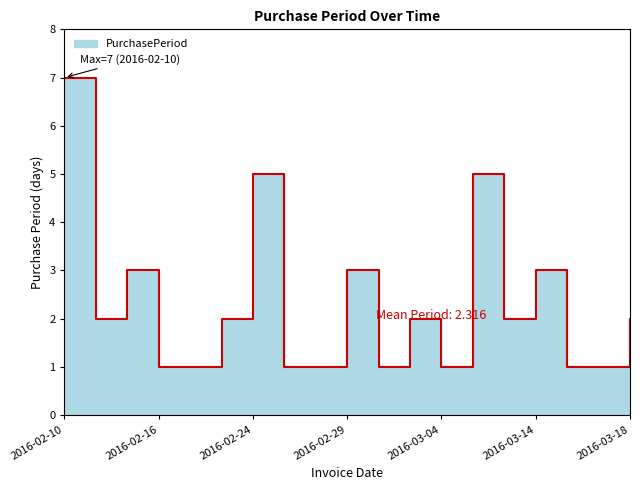

How many series are shown in this chart?

1